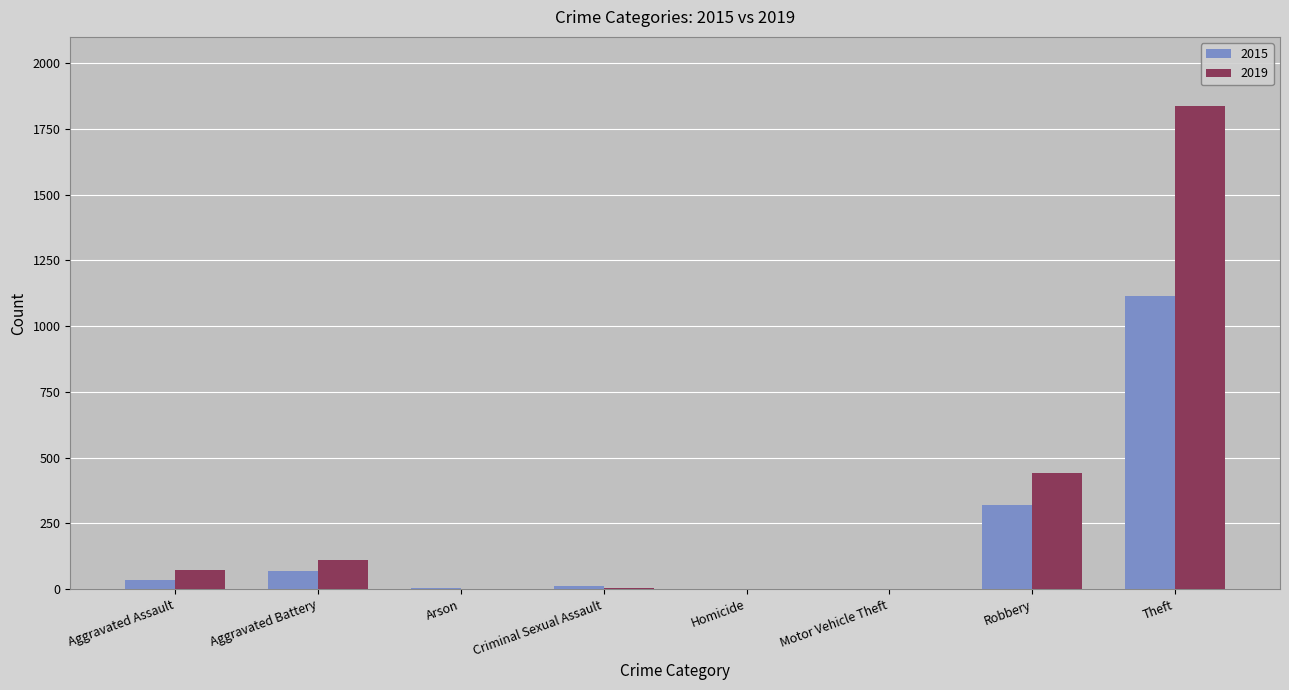

Count the number of categories in the chart.

8